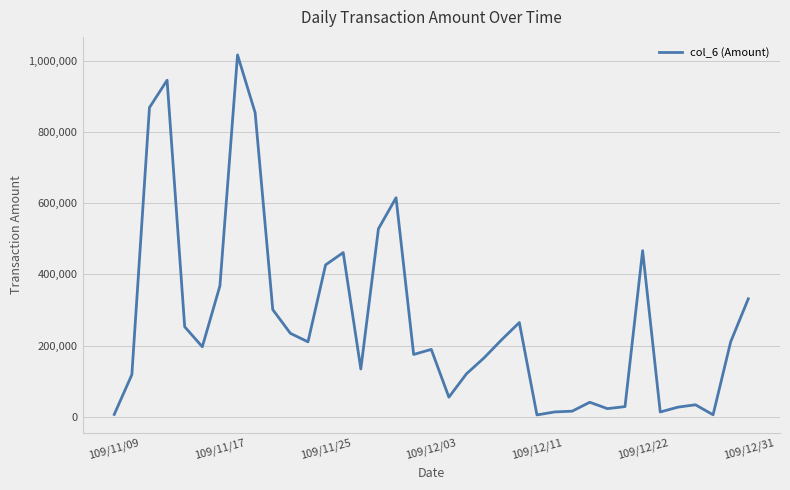

What is the difference between the maximum and minimum values?

1010140